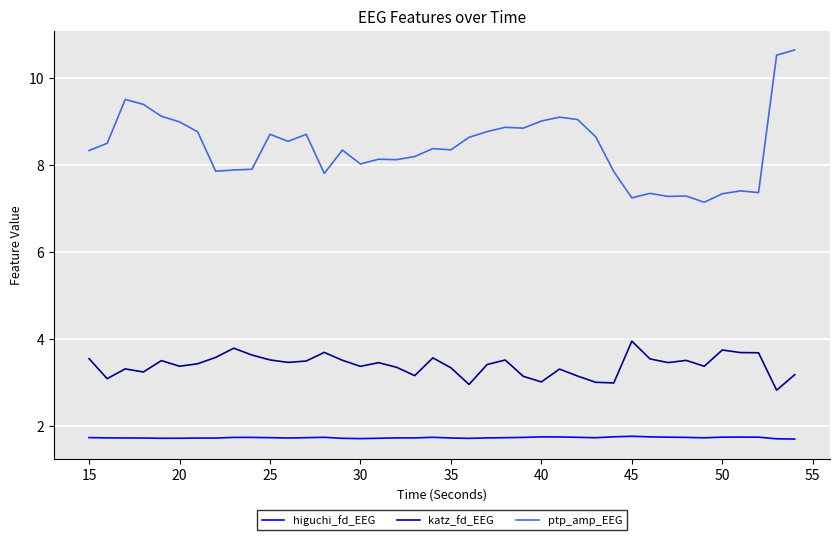

Rank the series by their average value, from highest to lowest.

ptp_amp_EEG, katz_fd_EEG, higuchi_fd_EEG